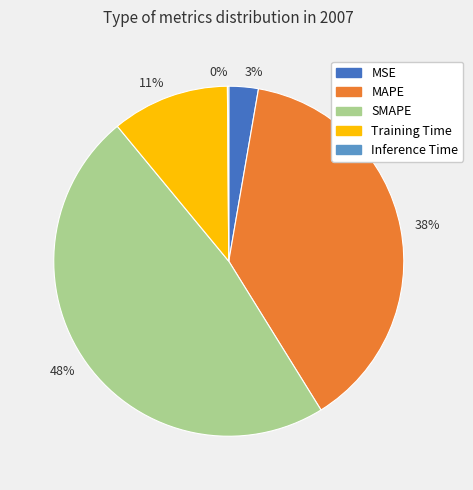

Which category has the biggest portion of the pie?

48%